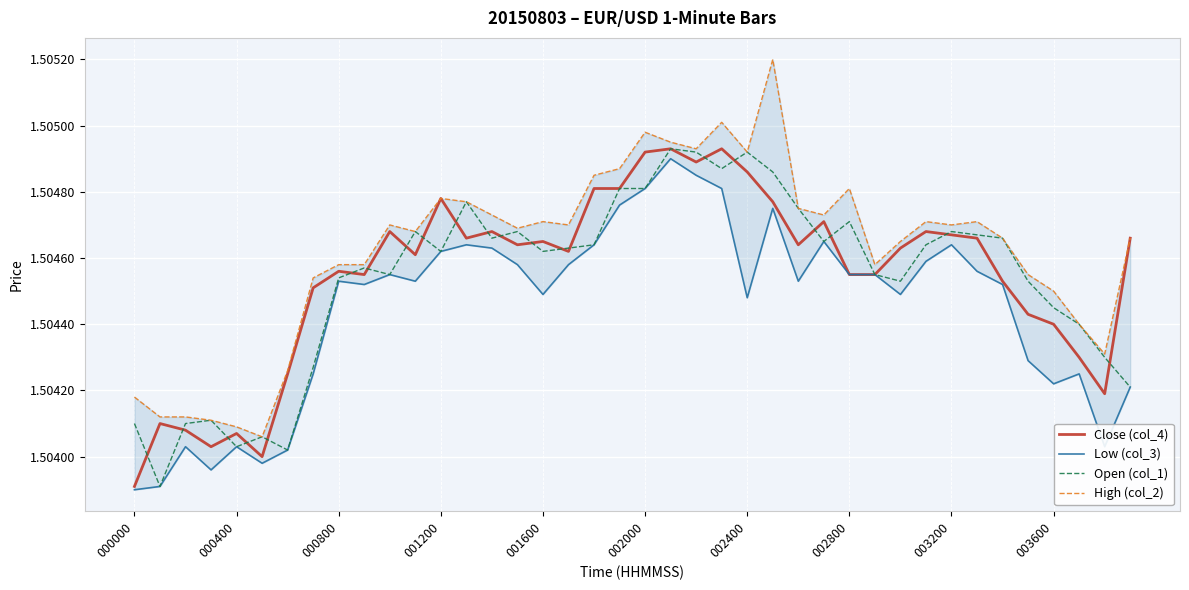

Count the Open (col_1) values in the range 1 to 2.

40